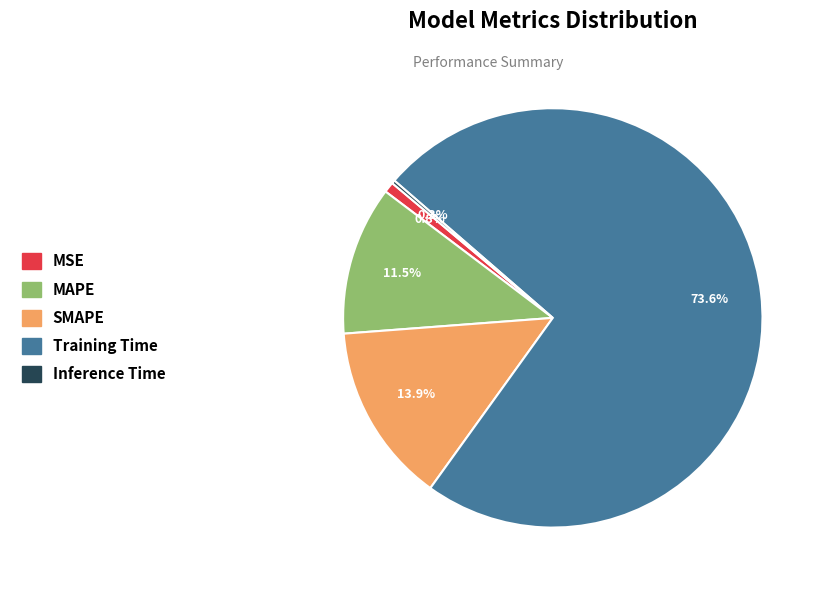

Approximately how many times larger is the value at SMAPE compared to Training Time?

0.2